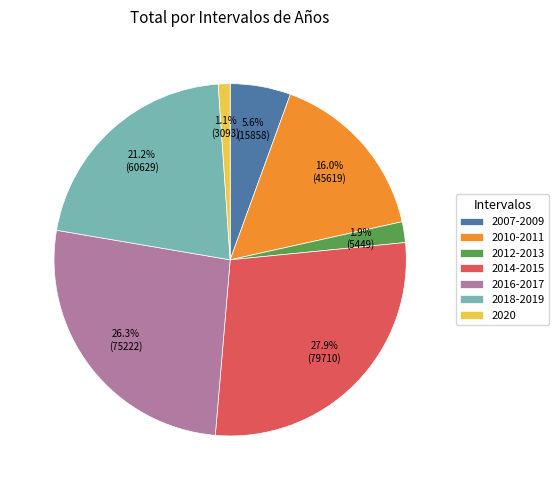

Does 2012-2013 account for over 50% of the chart?

No